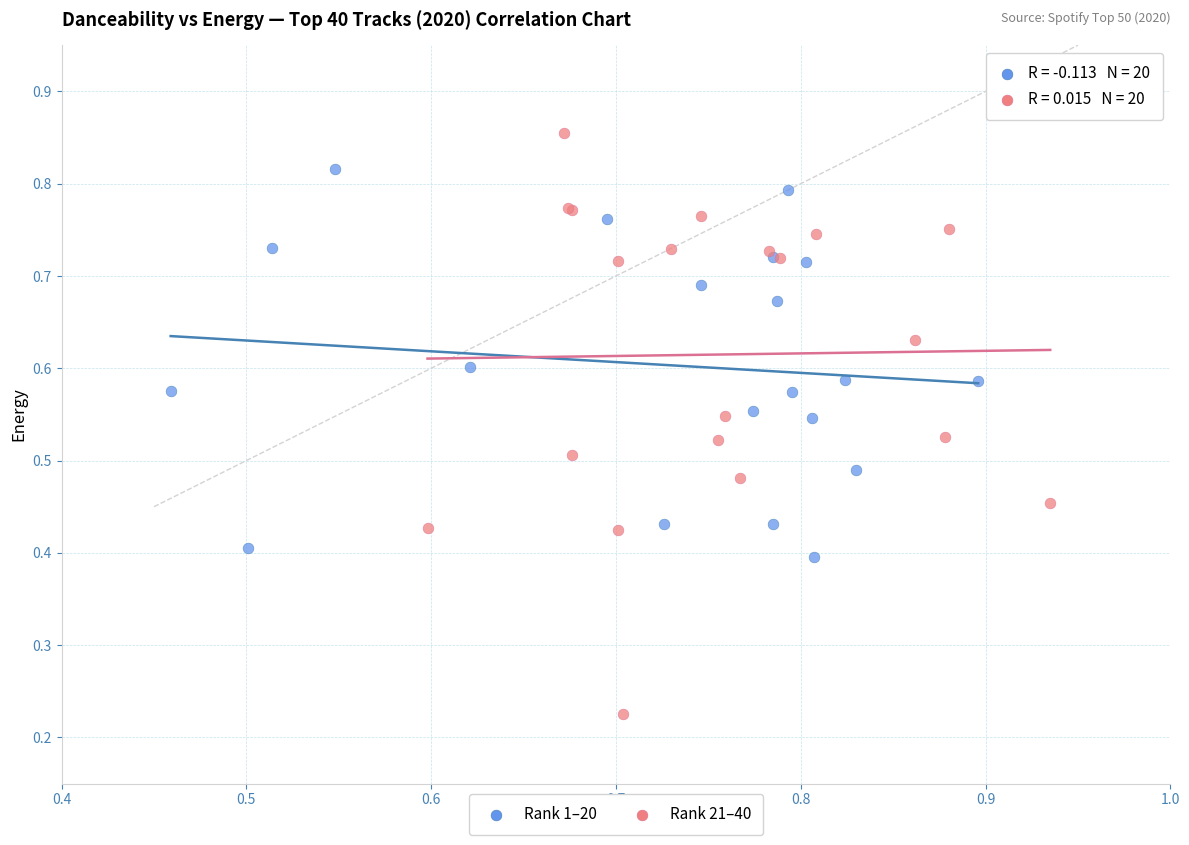

Which series reaches the minimum Y coordinate?

Rank 21–40